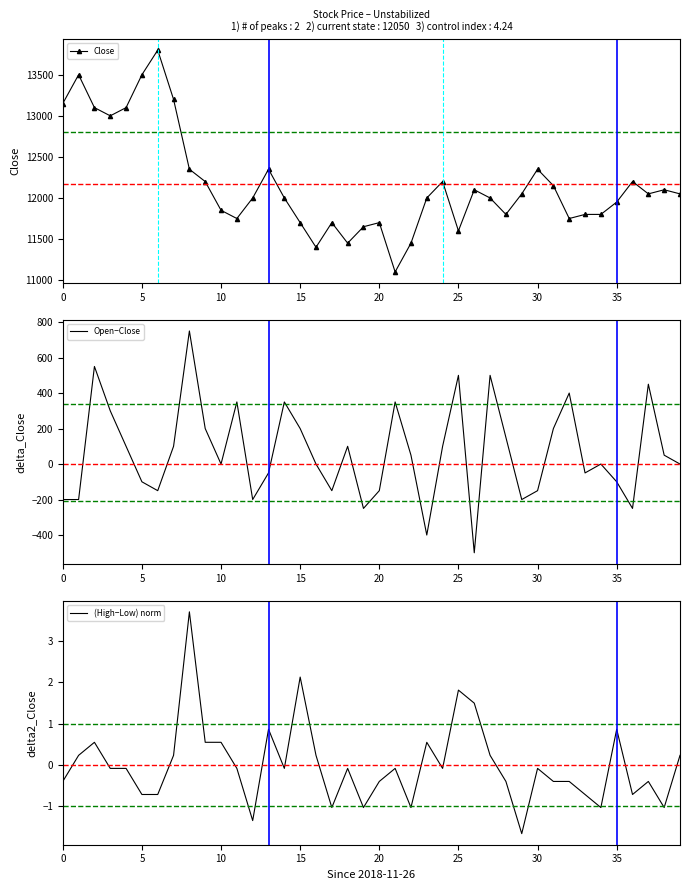

True or false: Close and (High−Low) norm intersect in this chart.

False